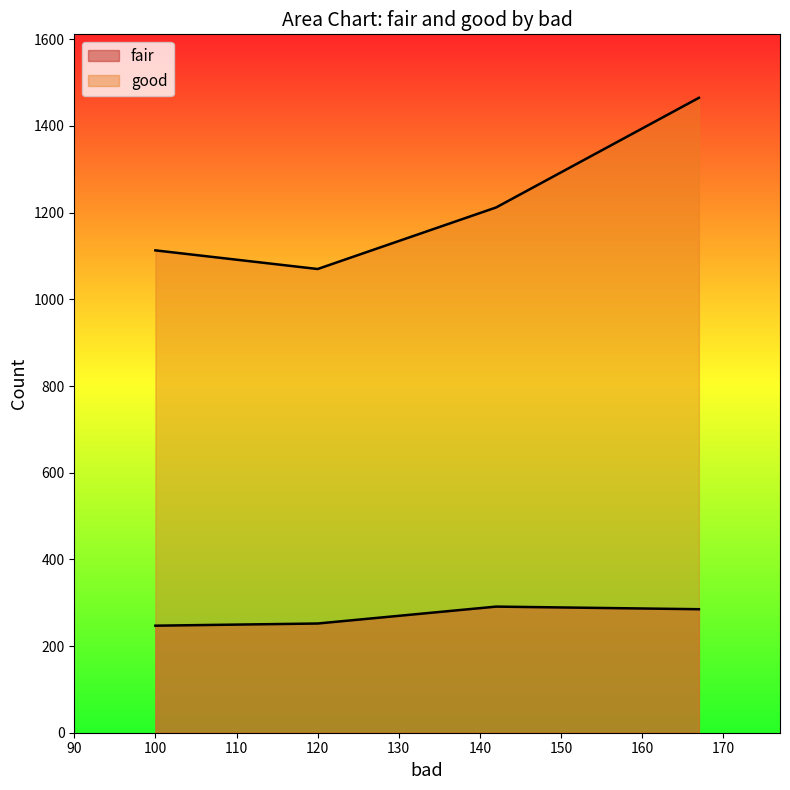

How many data points does each series have?

4